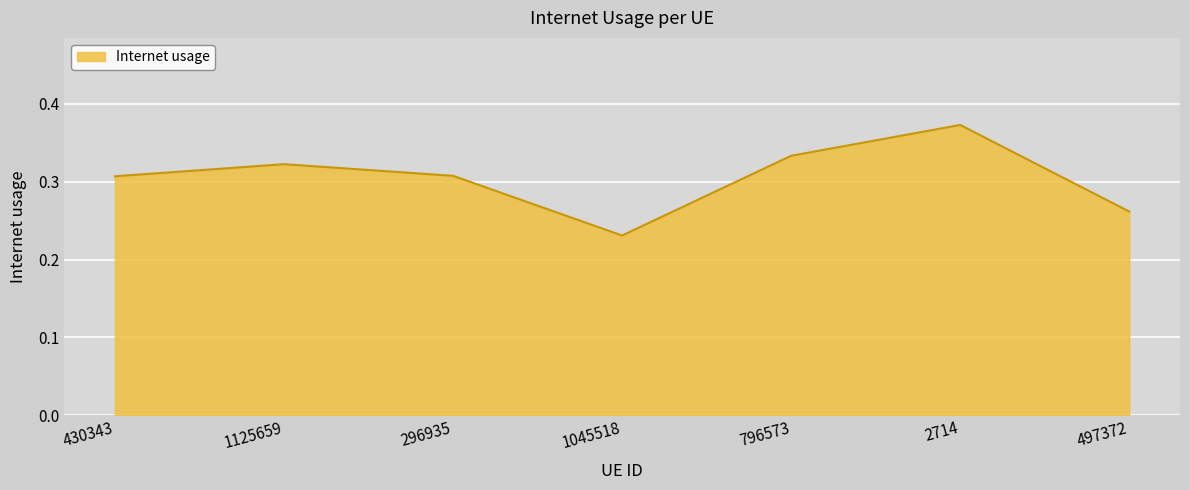

What is the sum of all values?

2.1